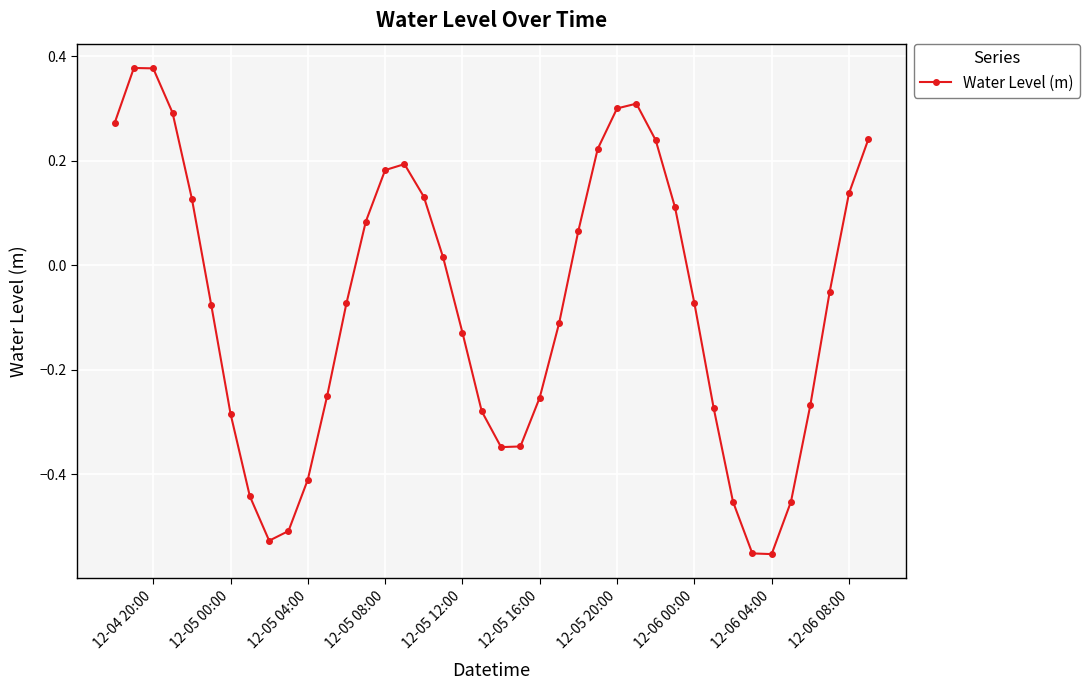

What is the sum of all values?

-3.0